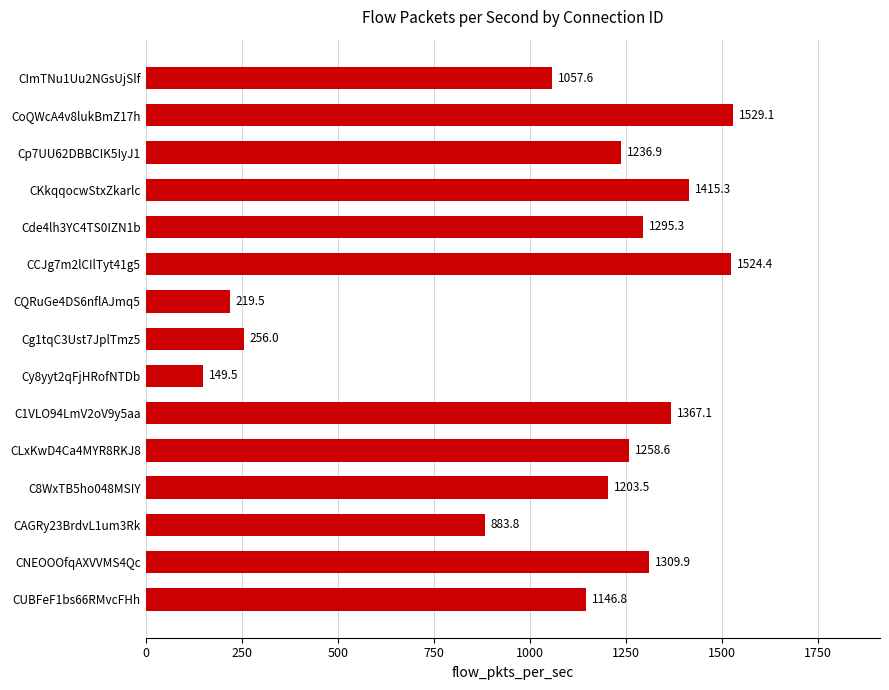

List the labels in order of value, largest first.

CoQWcA4v8lukBmZ17h, CCJg7m2lCIlTyt41g5, CKkqqocwStxZkarlc, C1VLO94LmV2oV9y5aa, CNEOOOfqAXVVMS4Qc, Cde4lh3YC4TS0IZN1b, CLxKwD4Ca4MYR8RKJ8, Cp7UU62DBBCIK5IyJ1, C8WxTB5ho048MSIY, CUBFeF1bs66RMvcFHh, CImTNu1Uu2NGsUjSlf, CAGRy23BrdvL1um3Rk, Cg1tqC3Ust7JplTmz5, CQRuGe4DS6nflAJmq5, Cy8yyt2qFjHRofNTDb